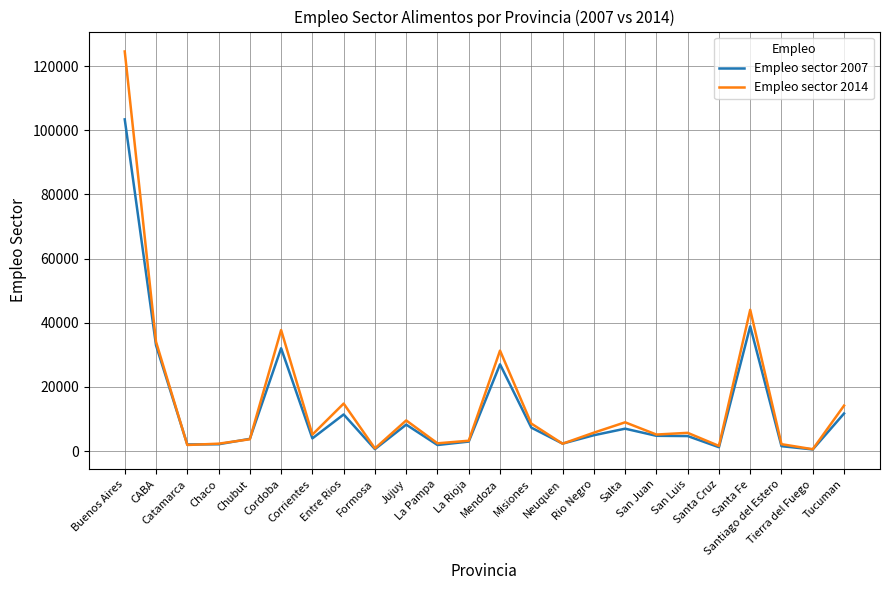

Rank the series by their maximum value, from highest to lowest.

Empleo sector 2014, Empleo sector 2007